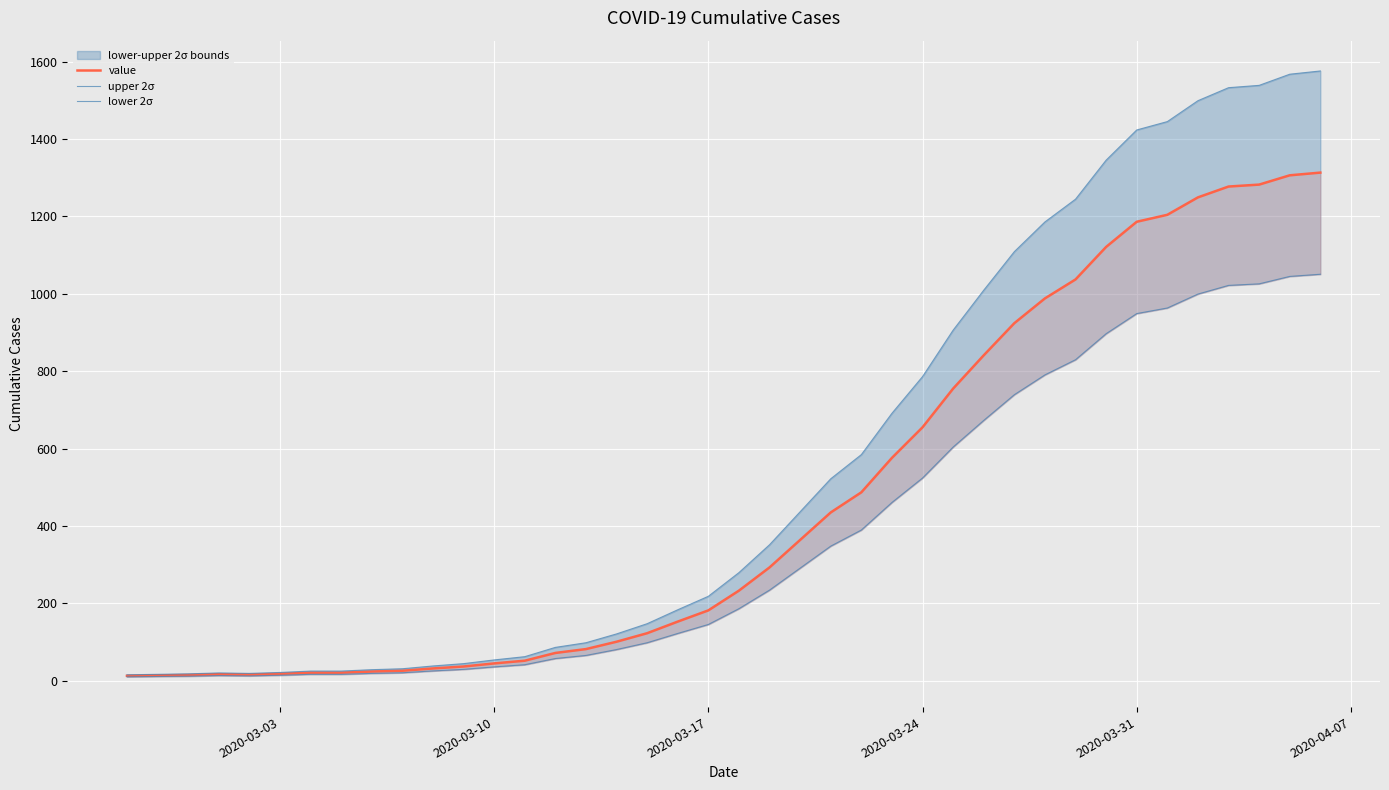

Reading right to left, what are all the values shown in this chart?

value: 1313.0	1306.0	1282.0	1277.0	1249.0	1204.0	1186.0	1121.0	1037.0	988.0	924.0	841.0	755.0	655.0	576.0	487.0	435.0	364.0	293.0	233.0	182.0	153.0	123.0	101.0	82.0	72.0	52.0	45.0	37.0	32.0	26.0	24.0	21.0	21.0	18.0	16.0	17.0	15.0	14.0	13.0
upper 2σ: 1575.6	1567.2	1538.4	1532.4	1498.8	1444.8	1423.2	1345.2	1244.4	1185.6	1108.8	1009.2	906.0	786.0	691.2	584.4	522.0	436.8	351.6	279.6	218.4	183.6	147.6	121.2	98.4	86.4	62.4	54.0	44.4	38.4	31.2	28.8	25.2	25.2	21.6	19.2	20.4	18.0	16.8	15.6
lower 2σ: 1050.4	1044.8	1025.6	1021.6	999.2	963.2	948.8	896.8	829.6	790.4	739.2	672.8	604.0	524.0	460.8	389.6	348.0	291.2	234.4	186.4	145.6	122.4	98.4	80.8	65.6	57.6	41.6	36.0	29.6	25.6	20.8	19.2	16.8	16.8	14.4	12.8	13.6	12.0	11.2	10.4